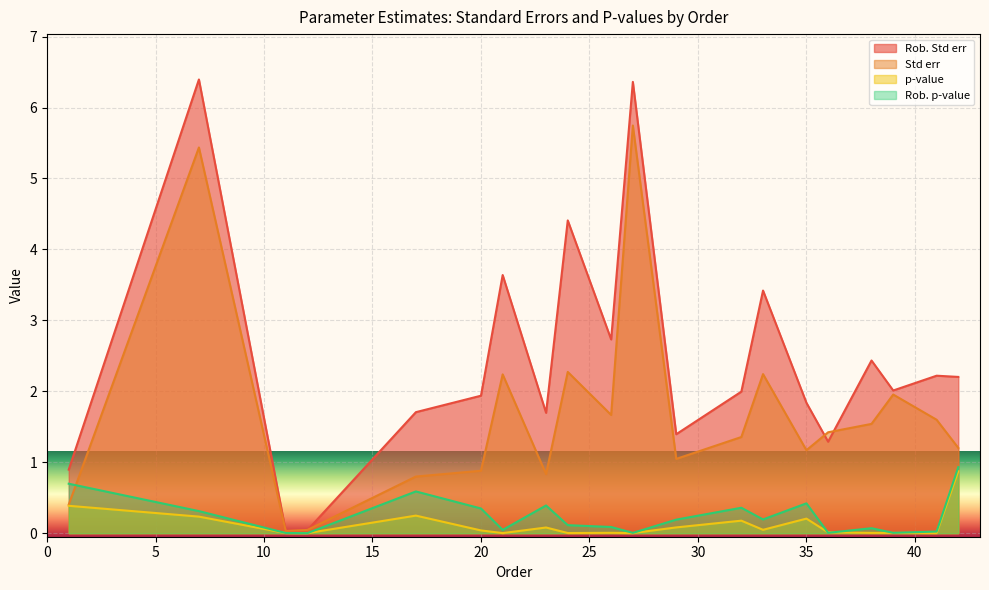

What is the total value across all series at 36?

2.7